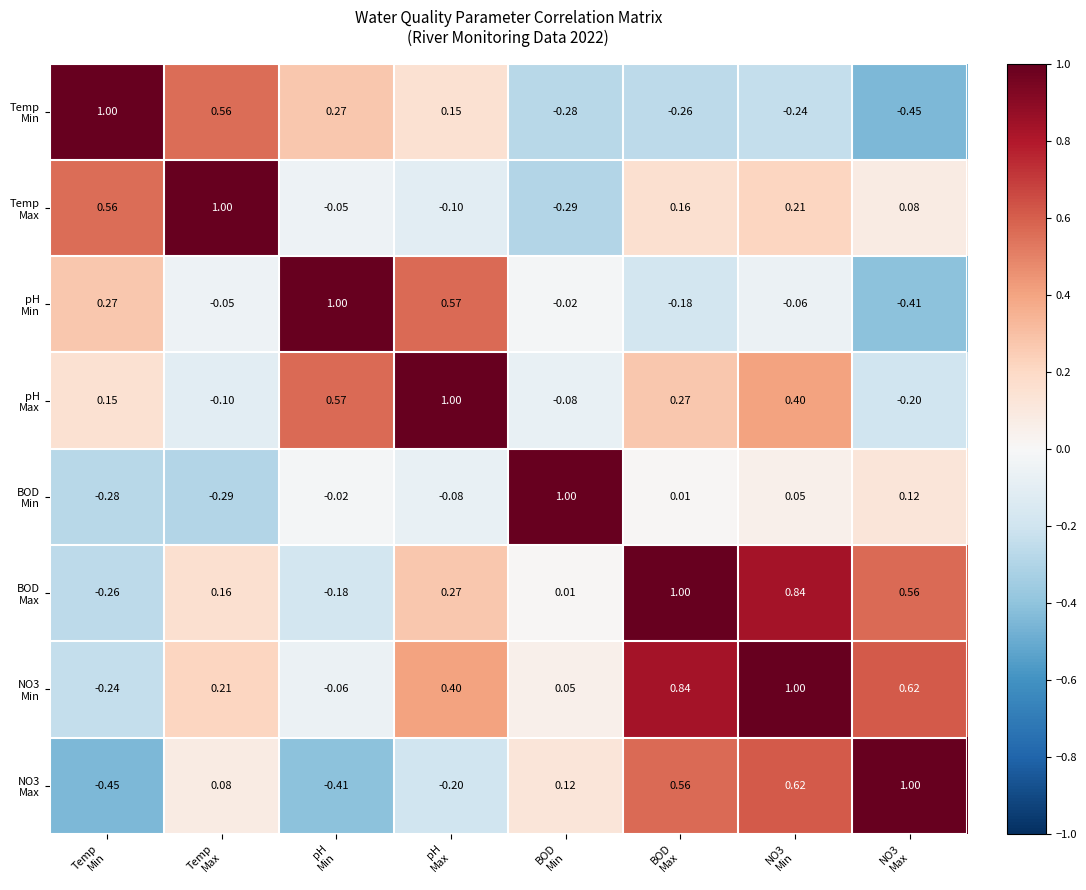

How many series are shown in this chart?

8